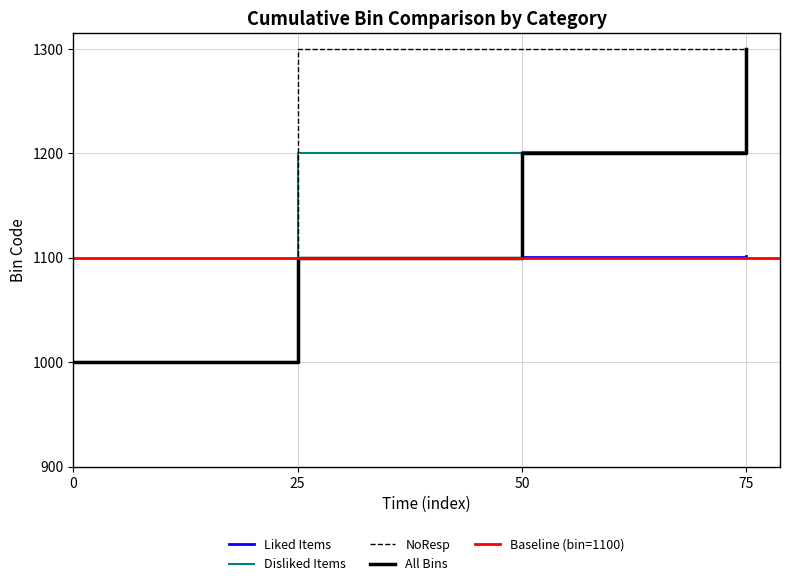

At which label does NoResp reach its minimum?

0